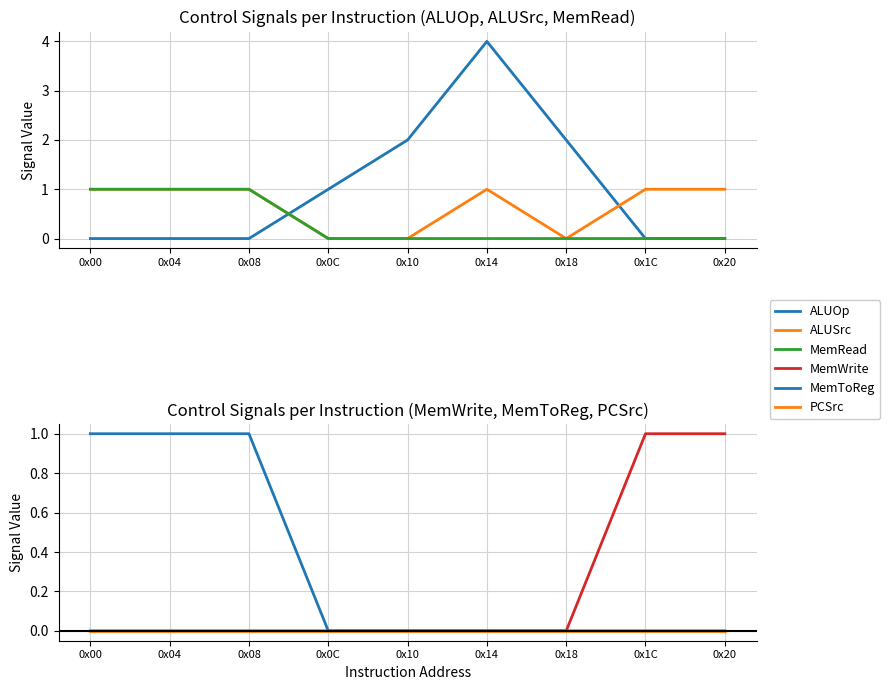

In ALUSrc, how many points are higher than both neighbors (excluding endpoints)?

1